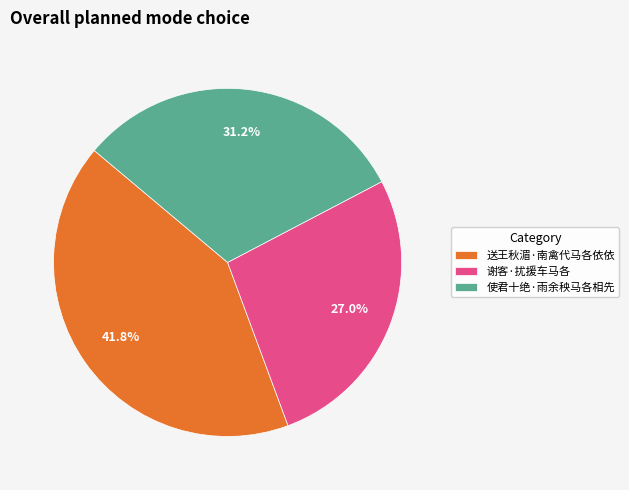

Between 送王秋湄·南禽代马各依依 and 使君十绝·雨余秧马各相先, which is larger?

送王秋湄·南禽代马各依依